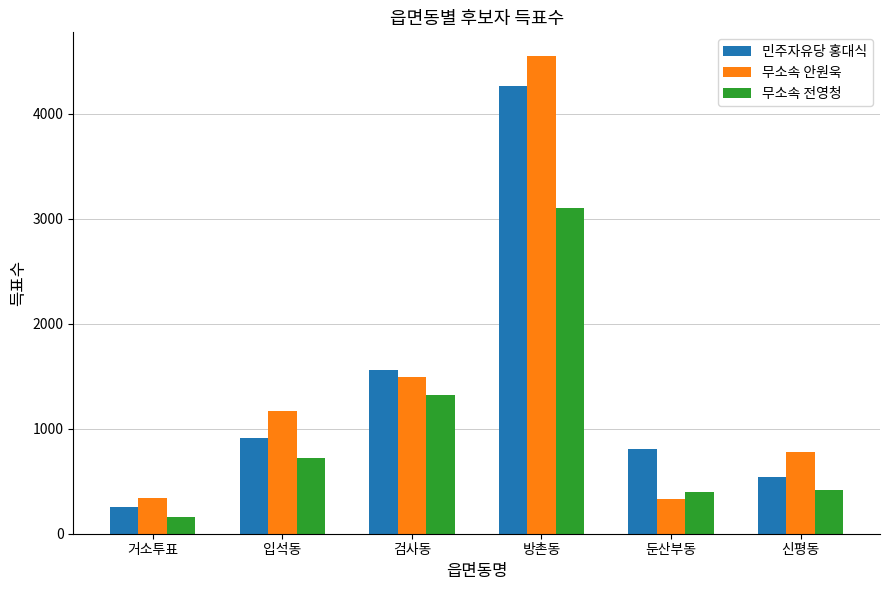

Which category has the lowest value in the 민주자유당 홍대식 series?

거소투표